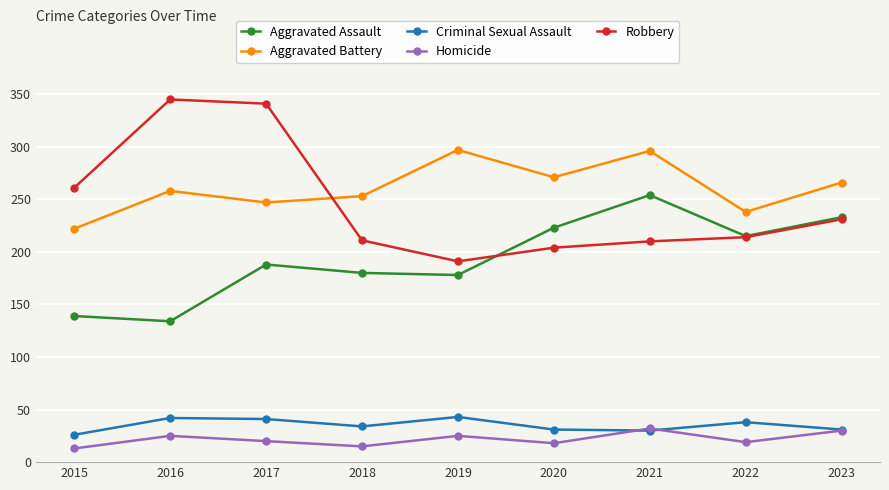

Which series changed the most between 2018 and 2023?

Aggravated Assault